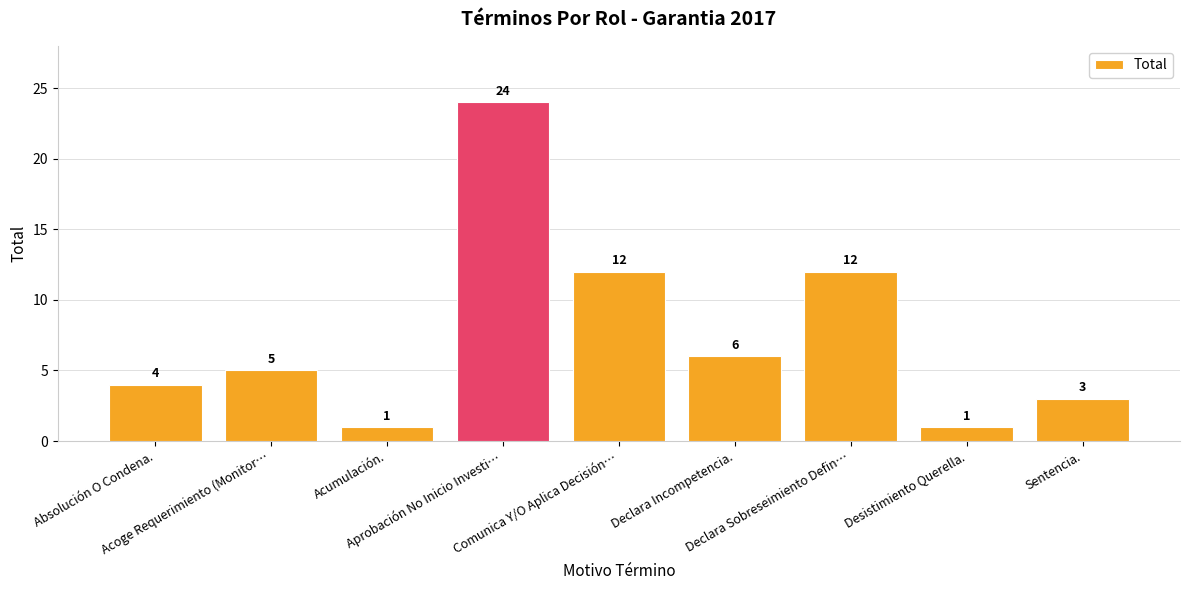

What is the label of the 6th bar from the left?

Declara Incompetencia.